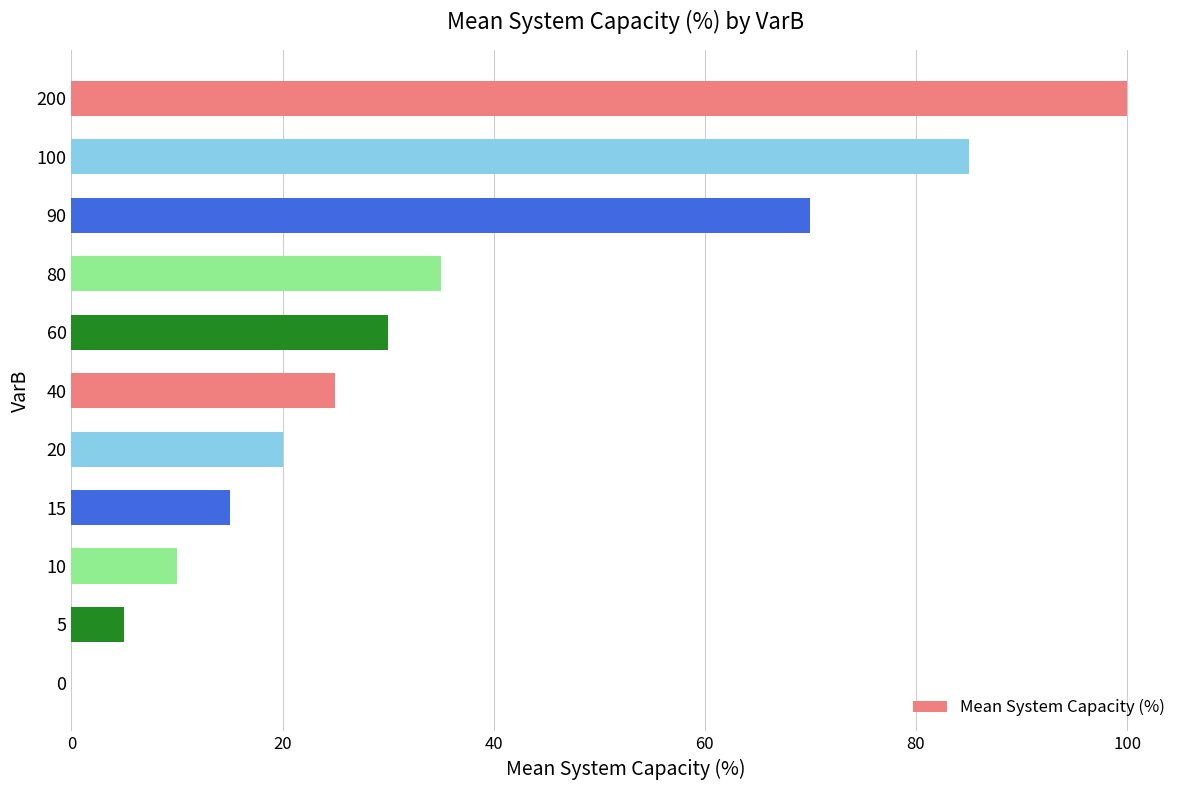

What is the sum of all values?

395